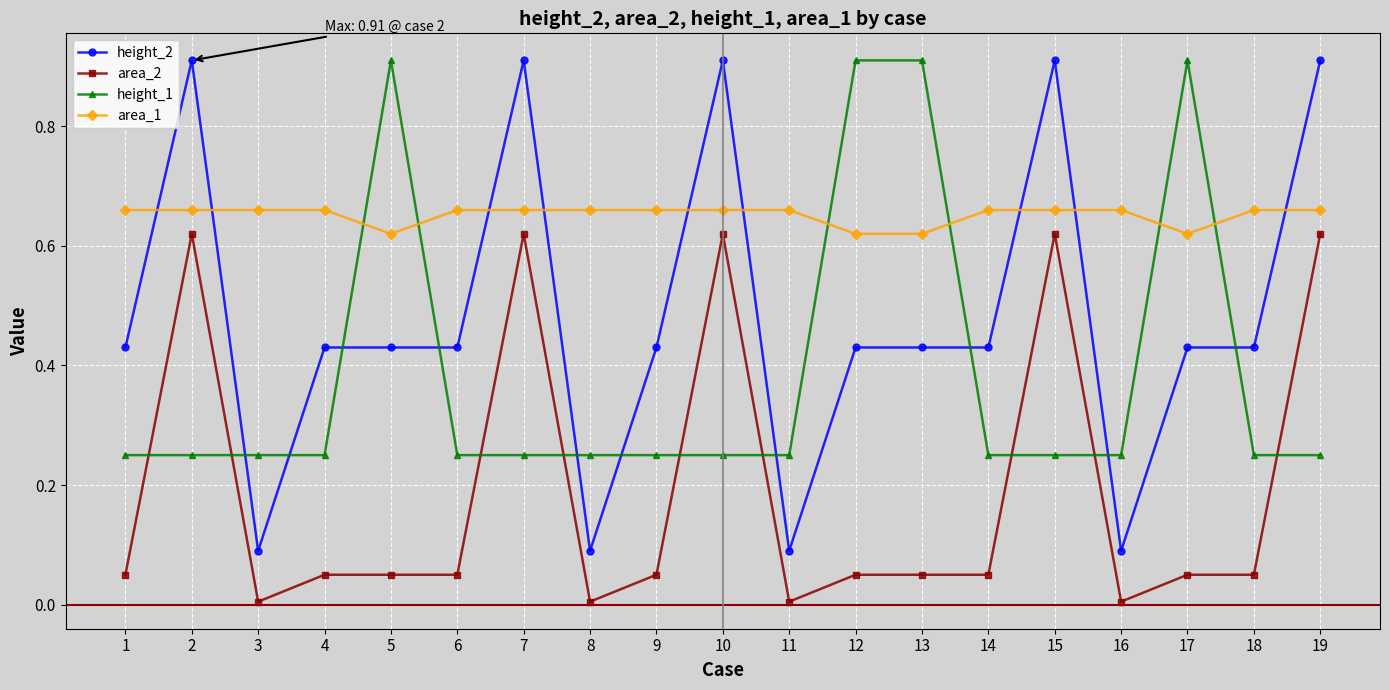

The value of height_2 at 9 is 0.1. True or false?

False